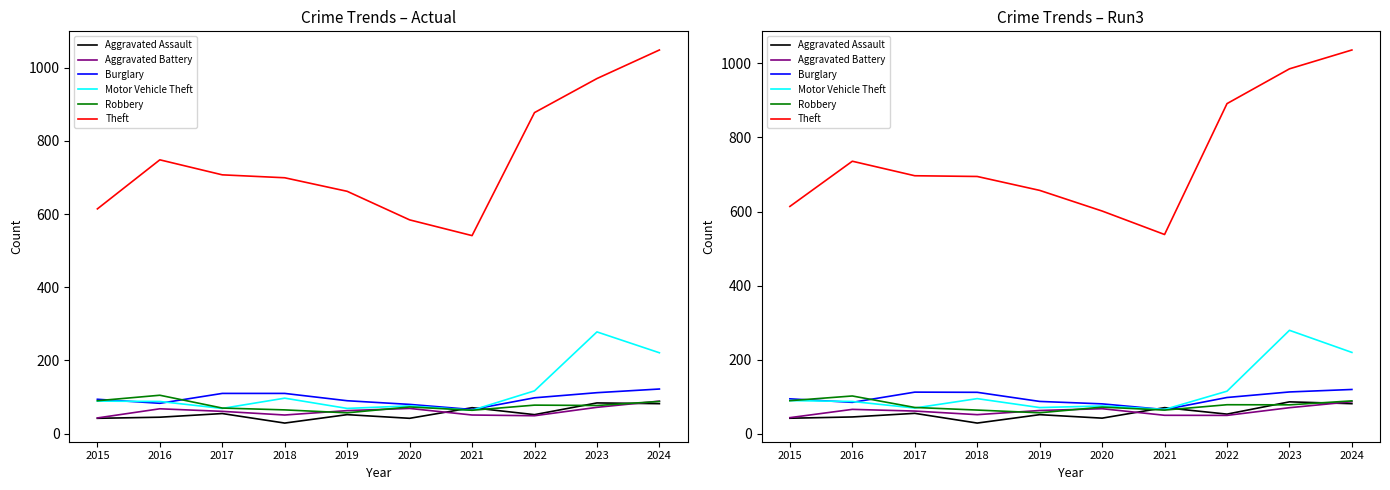

Read the Burglary value at 2022.

98.1